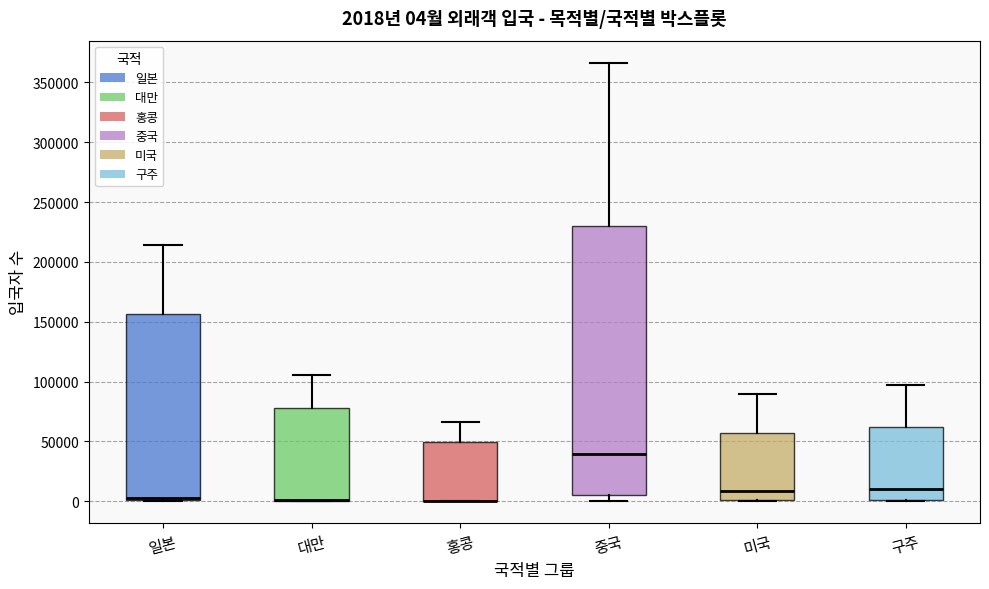

Comparing the boxes themselves (not the whiskers), which one is the tallest?

중국